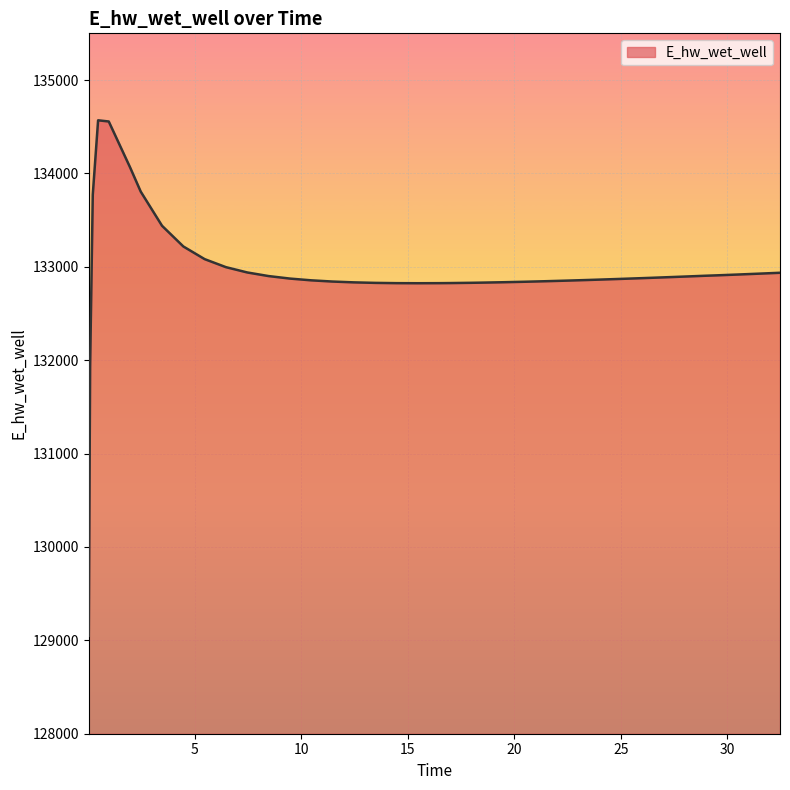

What is the difference between the maximum and minimum values?

5520.5